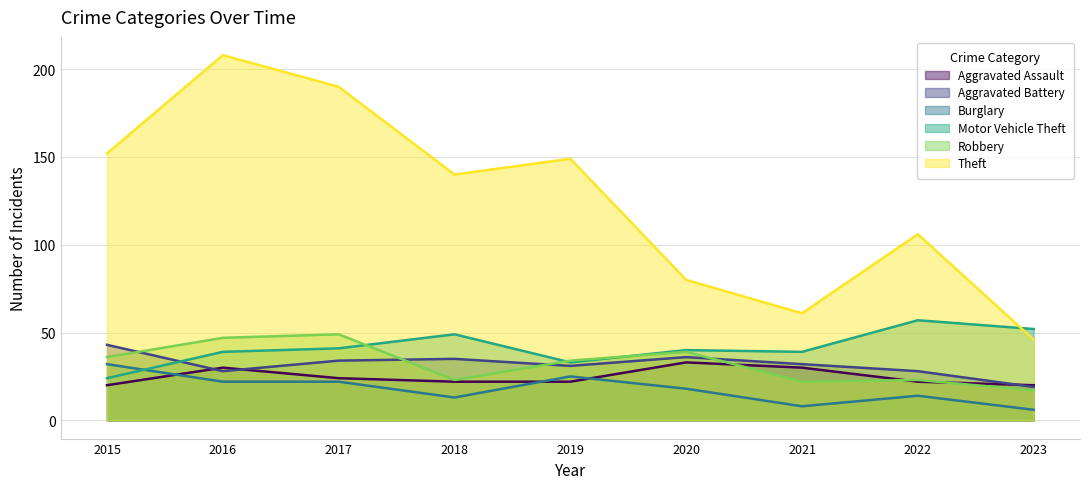

What is the value of the Robbery point at the 5th from the left?

34